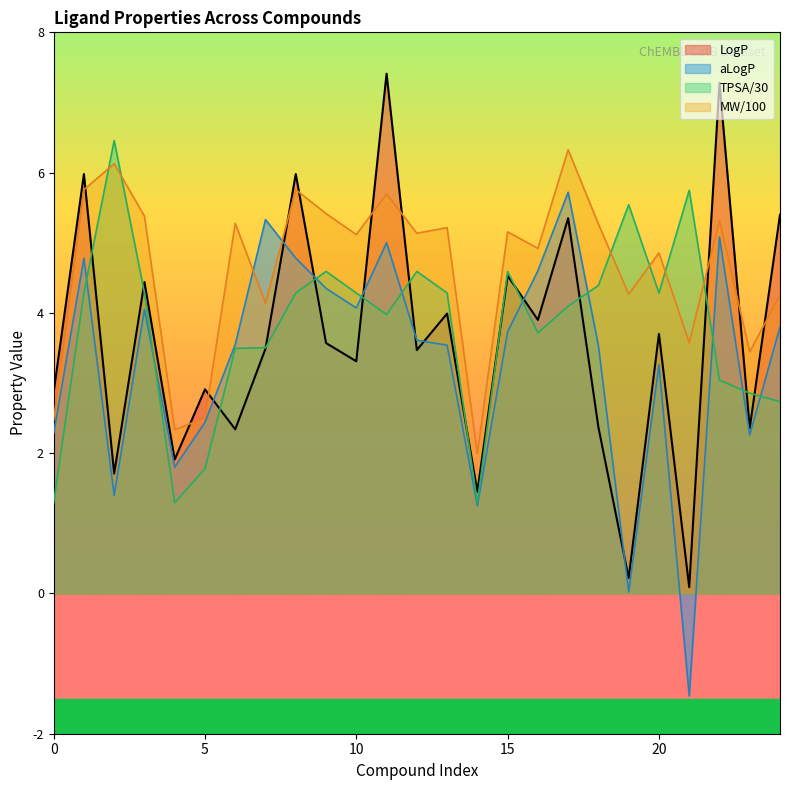

Which series has the largest range (max minus min)?

LogP